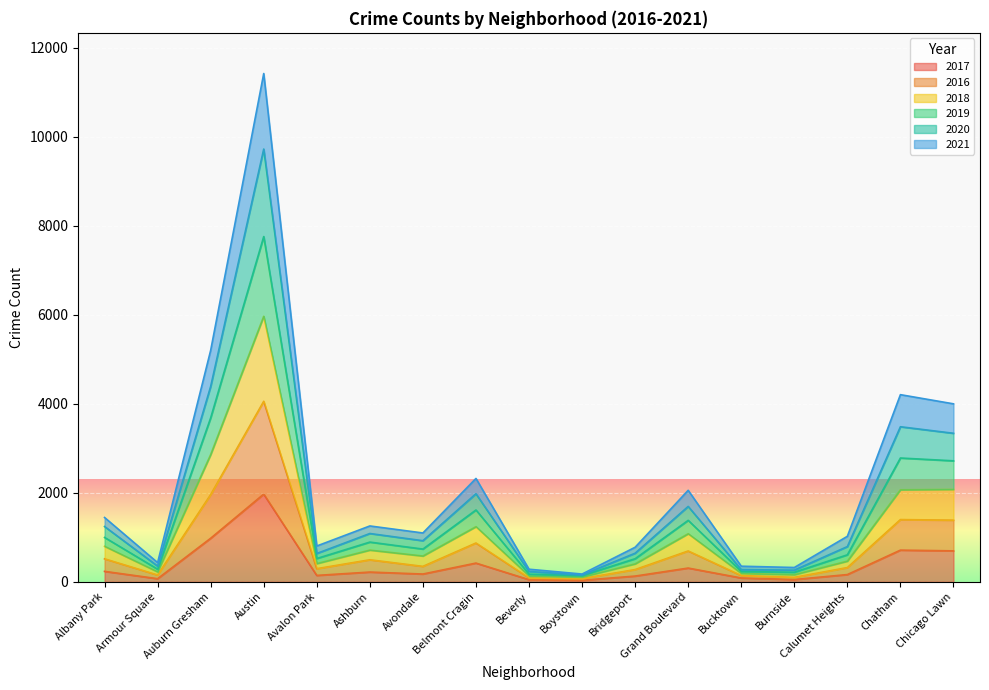

What is the total value across all series at Bucktown?

350